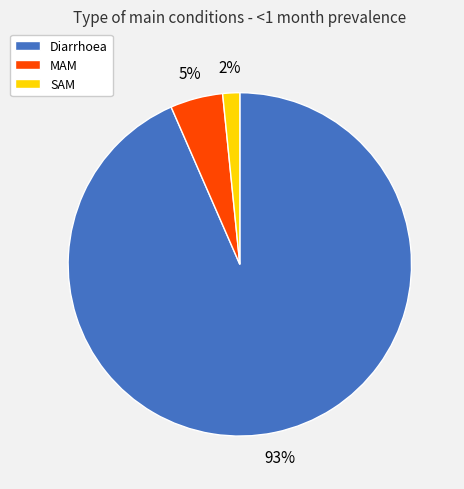

Rank the categories by value from lowest to highest.

SAM, MAM, Diarrhoea